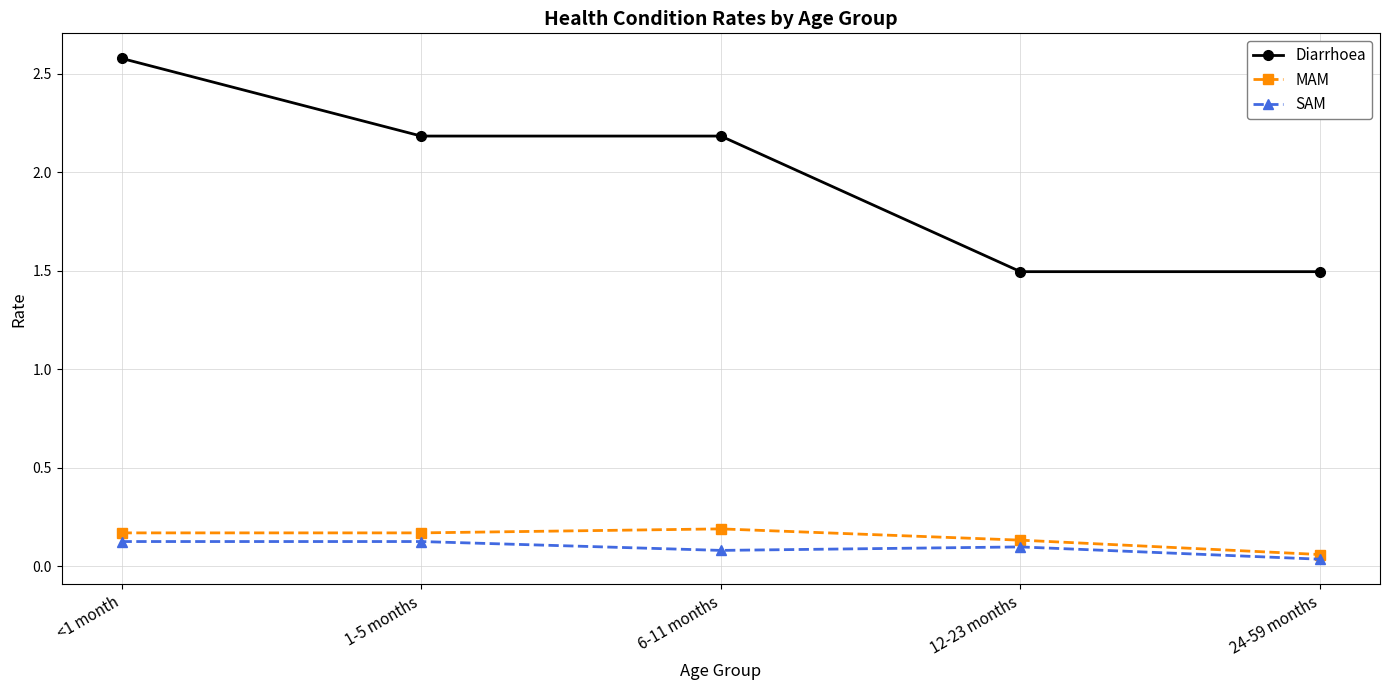

What is the label of the 3rd point from the left?

6-11 months